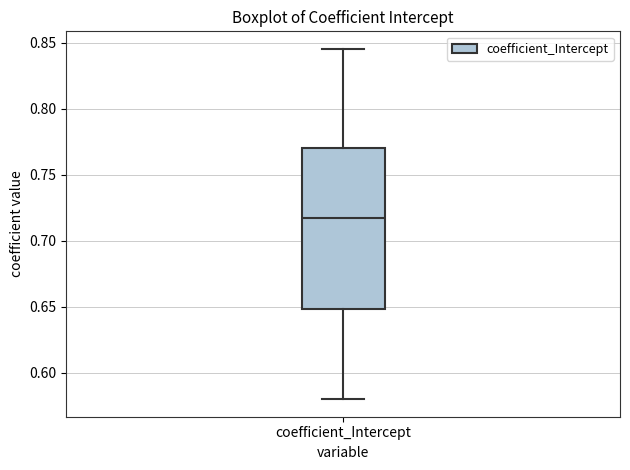

Read this box plot against the y-axis: the position of the median line, the range covered by the box, and the ends of both whiskers. The values are not printed on the chart, so give them approximately, as read against the axis.

median 0.715, box 0.650 to 0.770, whiskers 0.580 to 0.845